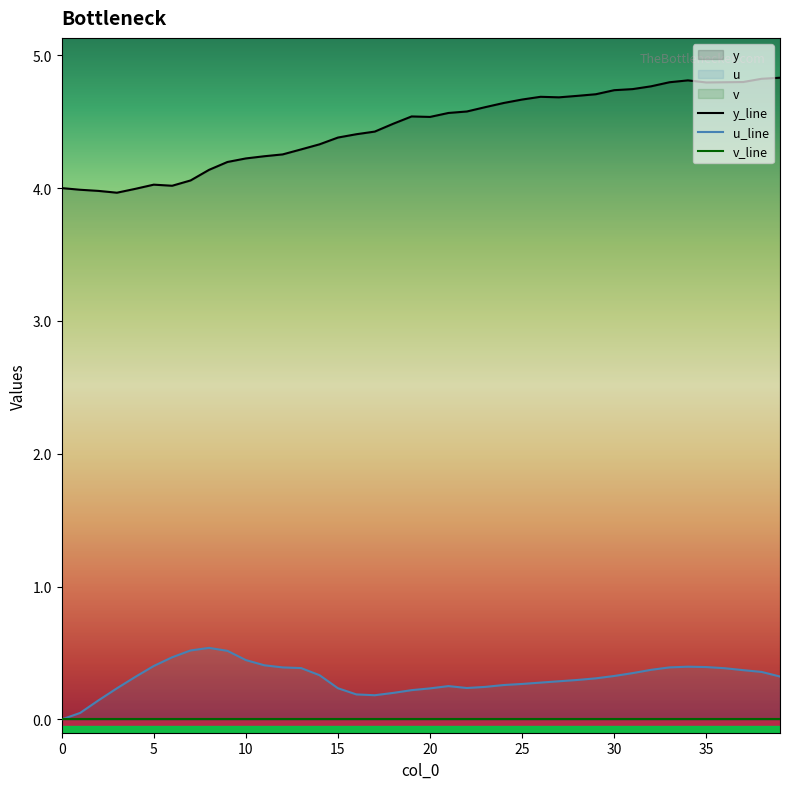

In y, how many points are higher than both neighbors (excluding endpoints)?

4